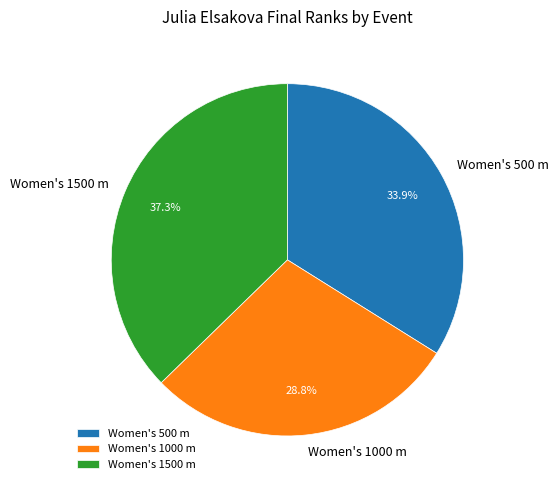

Is the sum of Women's 1000 m and Women's 1500 m greater than half?

Yes